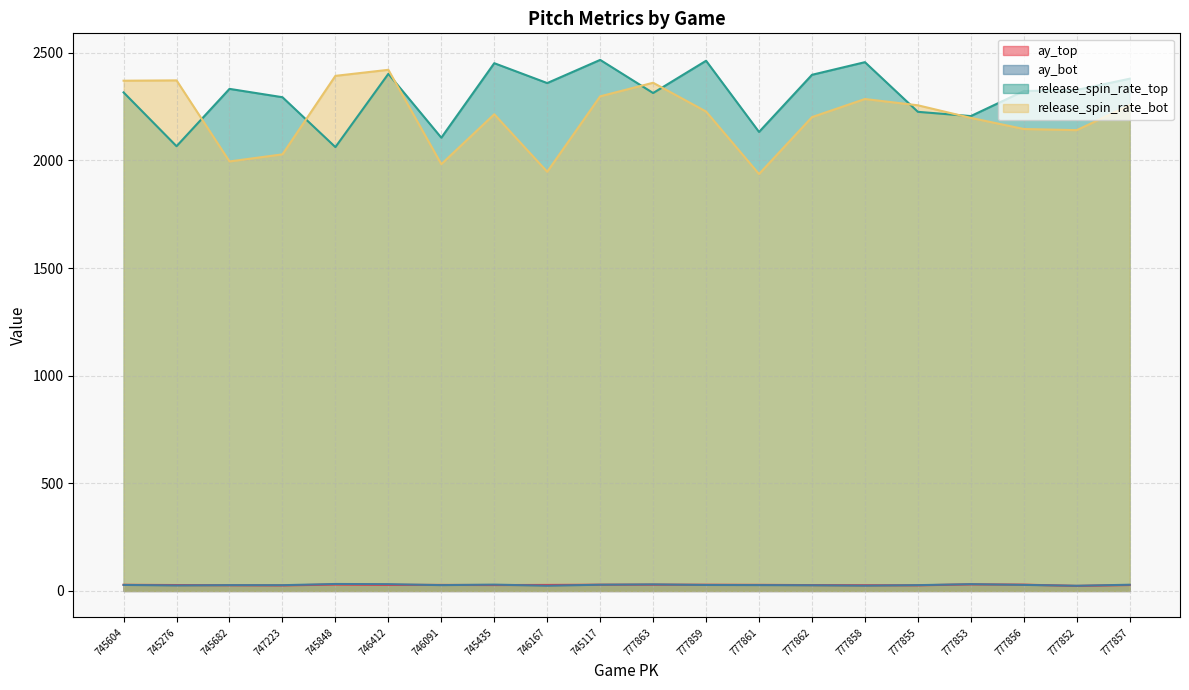

In ay_bot, how many points are lower than both neighbors (excluding endpoints)?

6